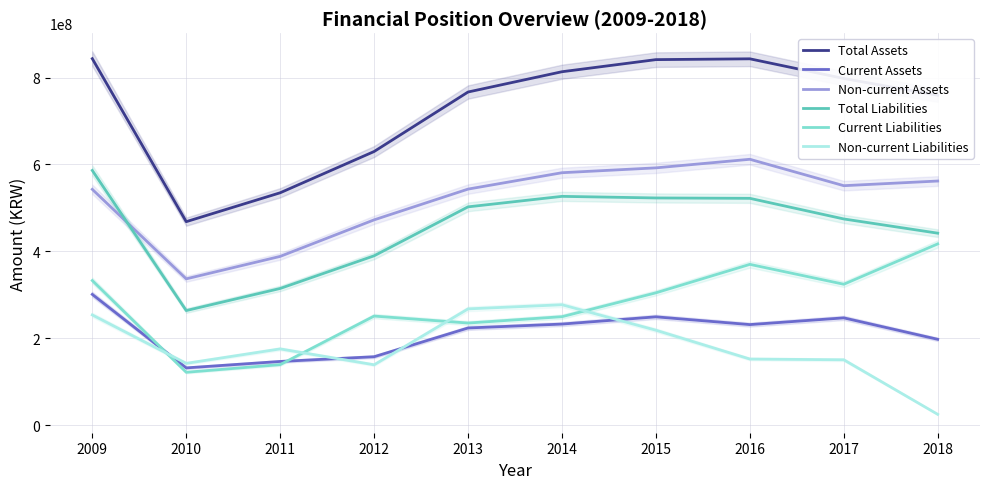

What is the value of the Current Liabilities point at the 10th from the left?

417031912